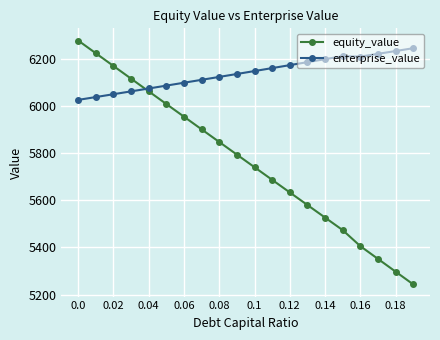

At how many categories does at least one series exceed 5995?

20